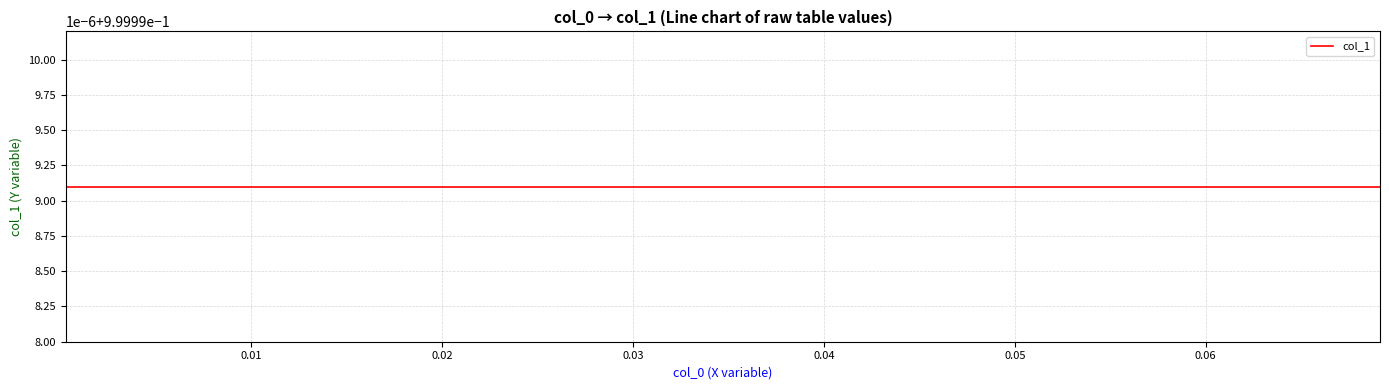

Between 11 and 30, which is larger?

30